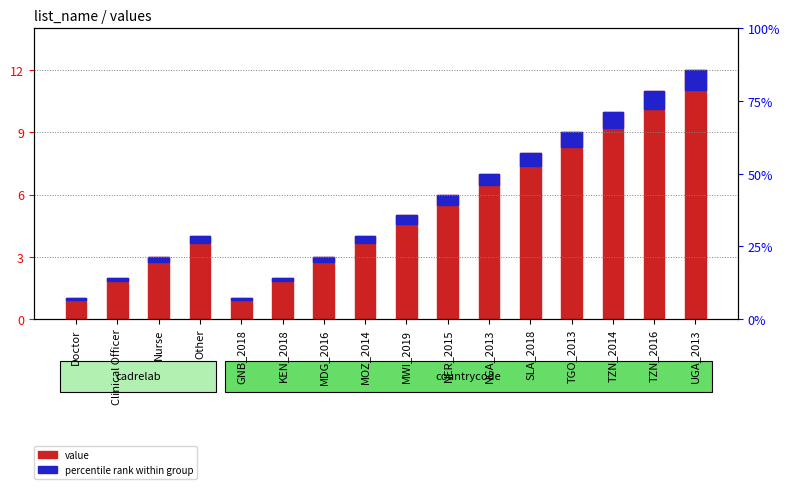

What is the approximate value at GNB_2018?

1